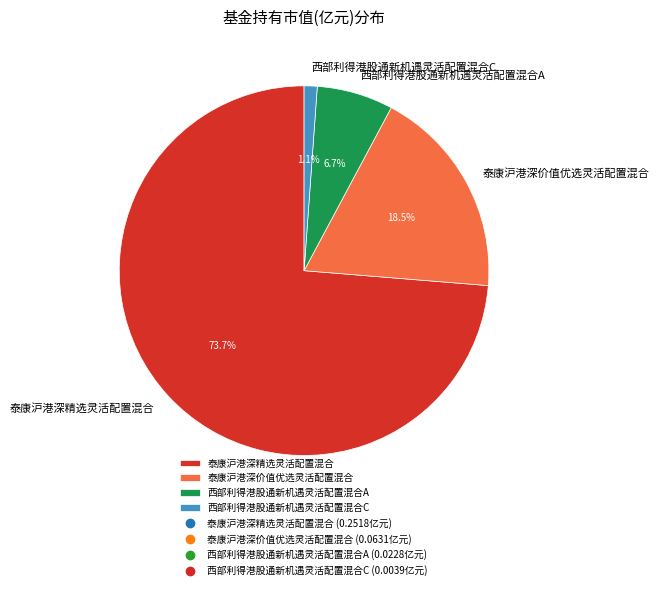

Rank the categories by value from highest to lowest.

泰康沪港深精选灵活配置混合, 泰康沪港深价值优选灵活配置混合, 西部利得港股通新机遇灵活配置混合A, 西部利得港股通新机遇灵活配置混合C